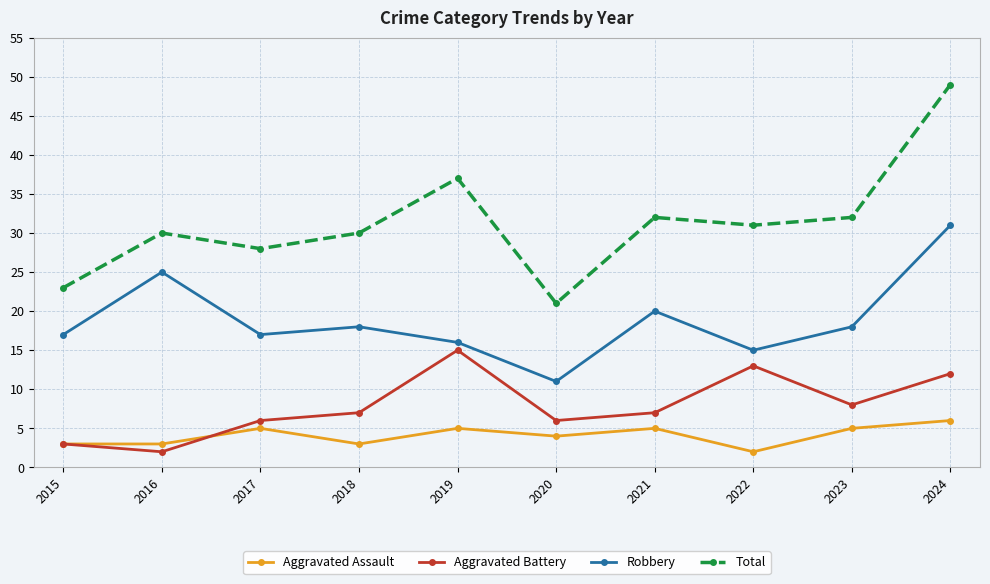

What is the value of the Aggravated Battery point at the 10th from the left?

12